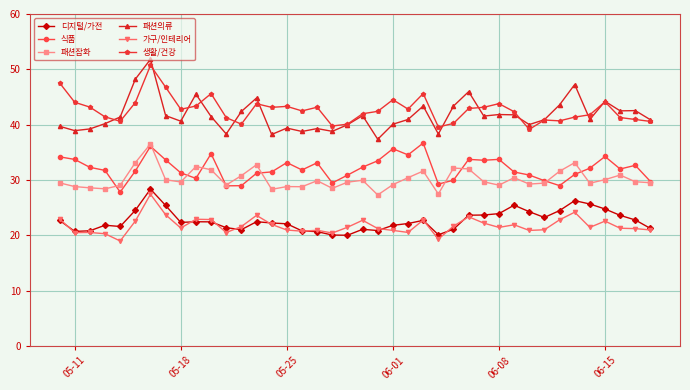

Count the number of data series in this chart.

6